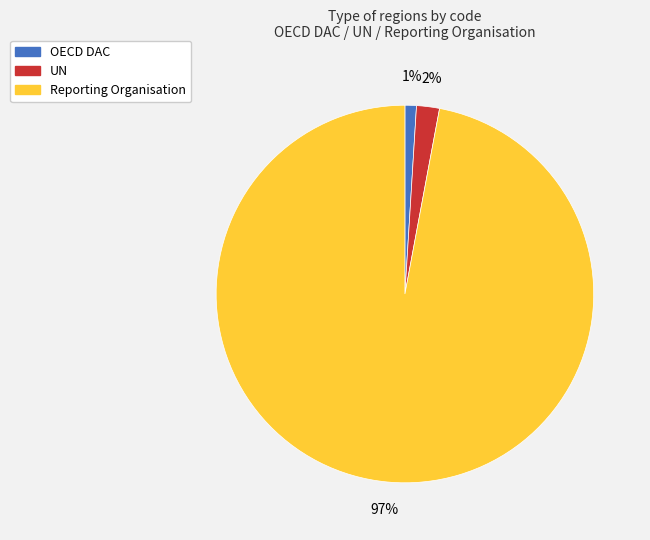

Rank the categories by value from lowest to highest.

OECD DAC, UN, Reporting Organisation